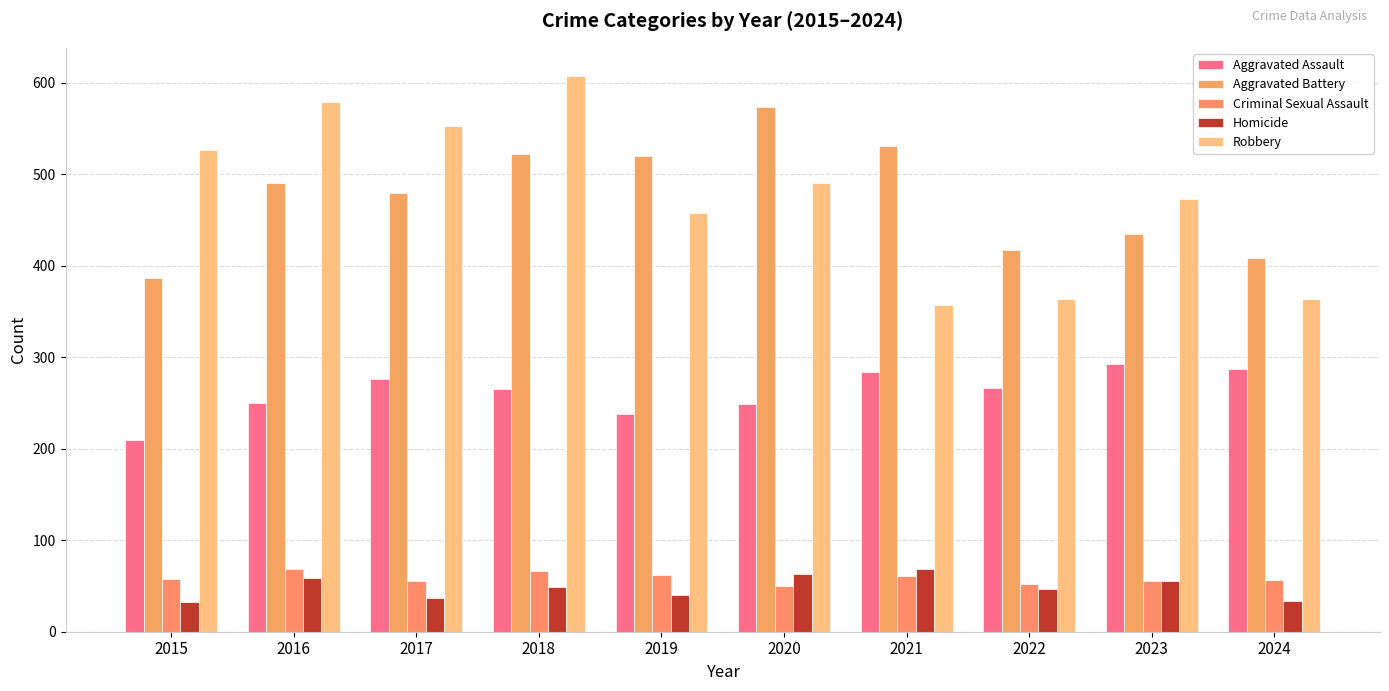

How many data points in Aggravated Battery are less than 491?

5